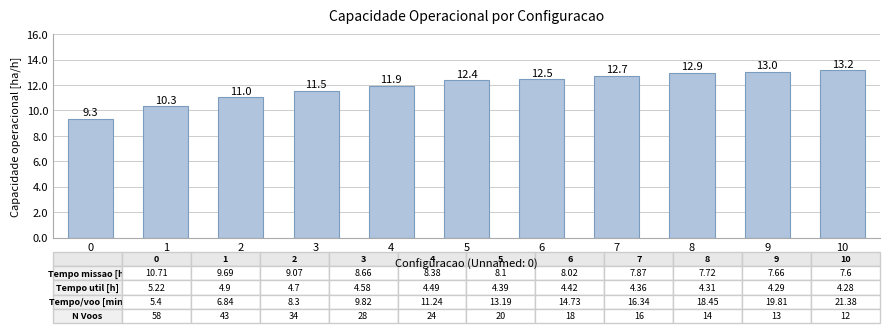

At which label does the data first exceed 12?

5